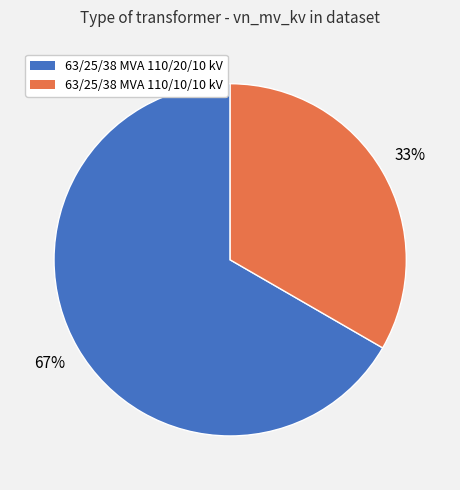

To the nearest percent, what is the combined percentage of 63/25/38 MVA 110/20/10 kV and 63/25/38 MVA 110/10/10 kV?

100%